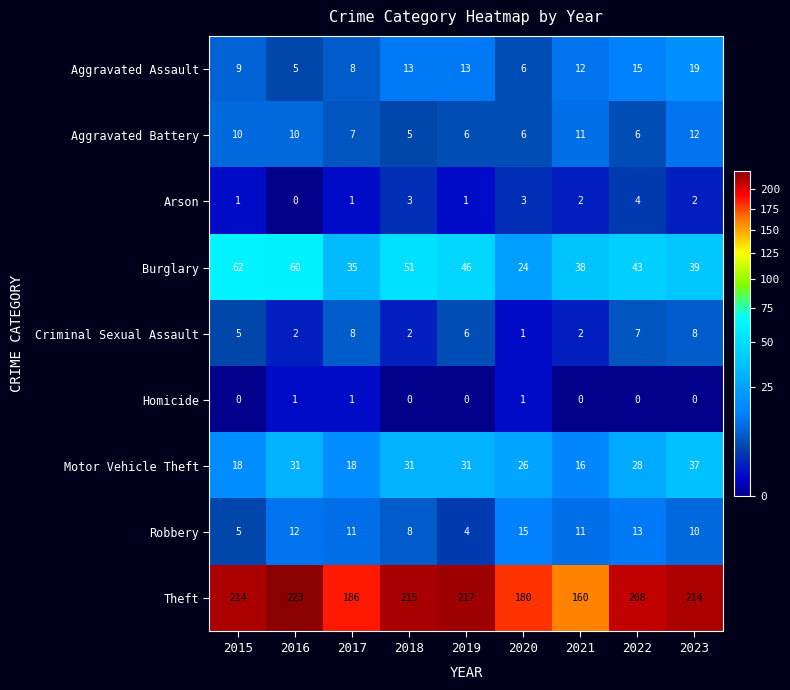

How many categories are shown in the chart?

9